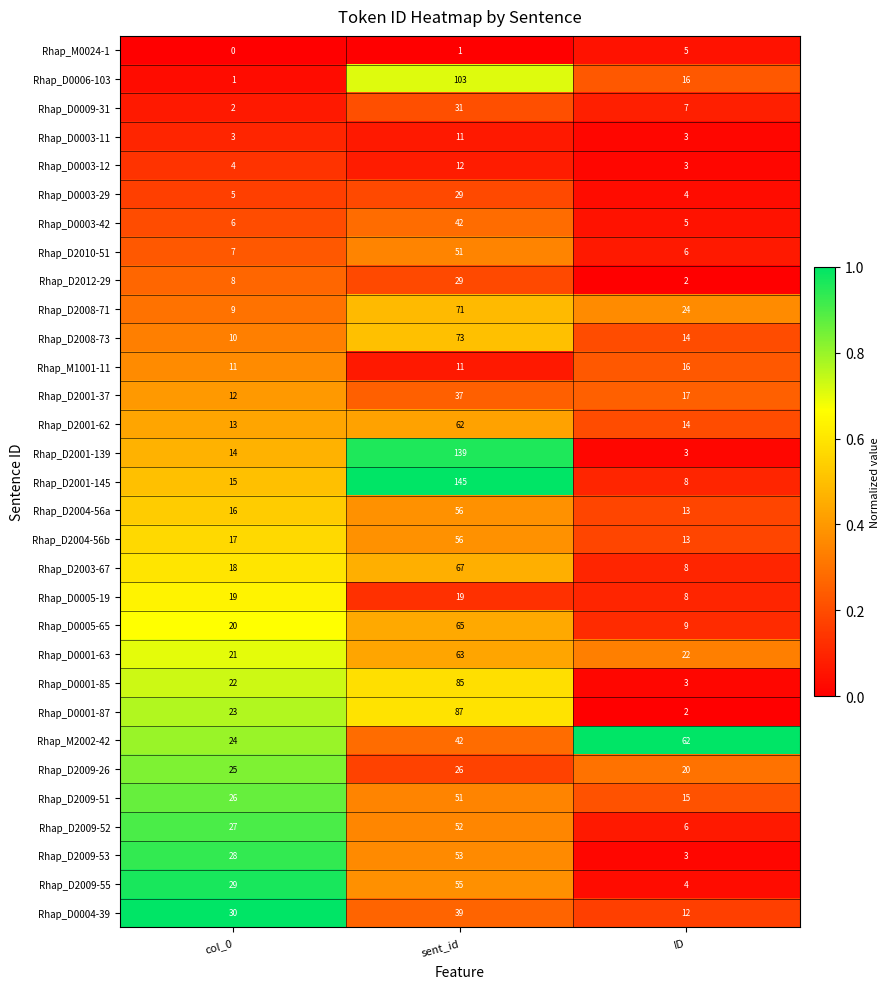

What is the total value across all series at sent_id?

1663